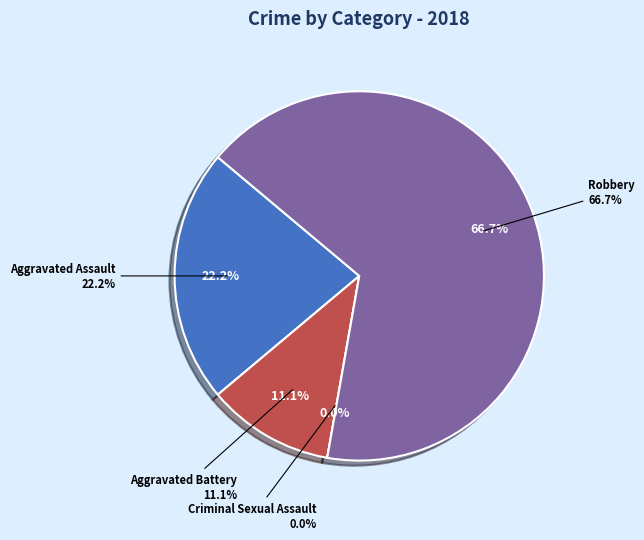

What is the change in value from Aggravated Assault to Robbery?

+4